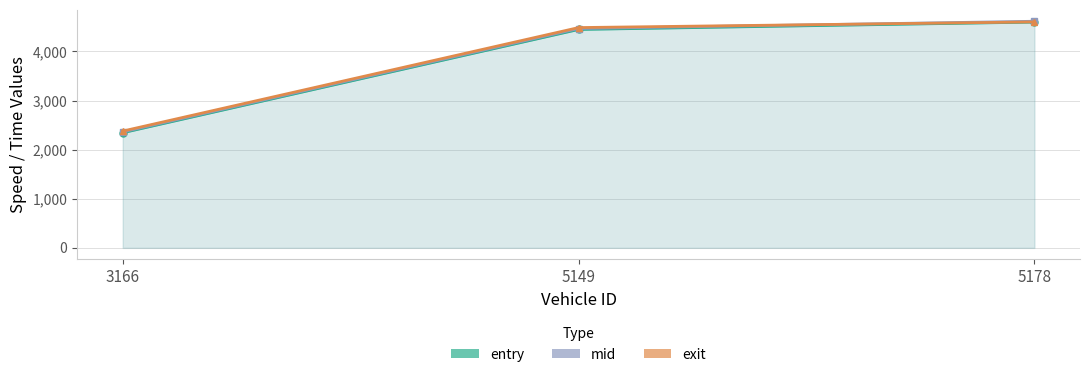

Reading left to right, what are all the values shown in this chart?

entry: 3166=2344.6	5149=4448.5	5178=4599.1
mid: 3166=2361.3	5149=4467.0	5178=4615.5
exit: 3166=2378.7	5149=4486.6	5178=4602.2